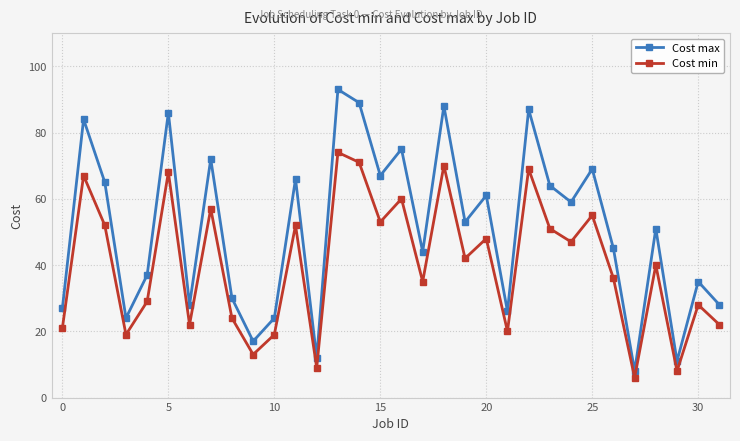

How many data points in Cost max are less than 53?

16